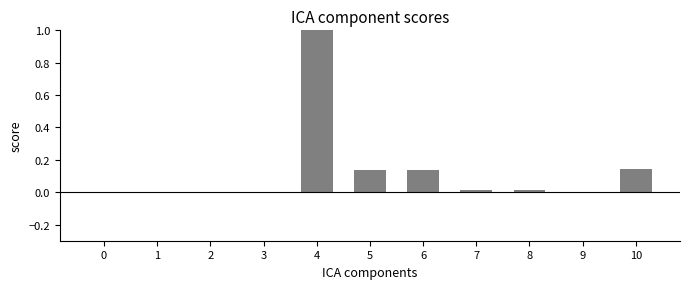

The value at 0 is 0.0. True or false?

True